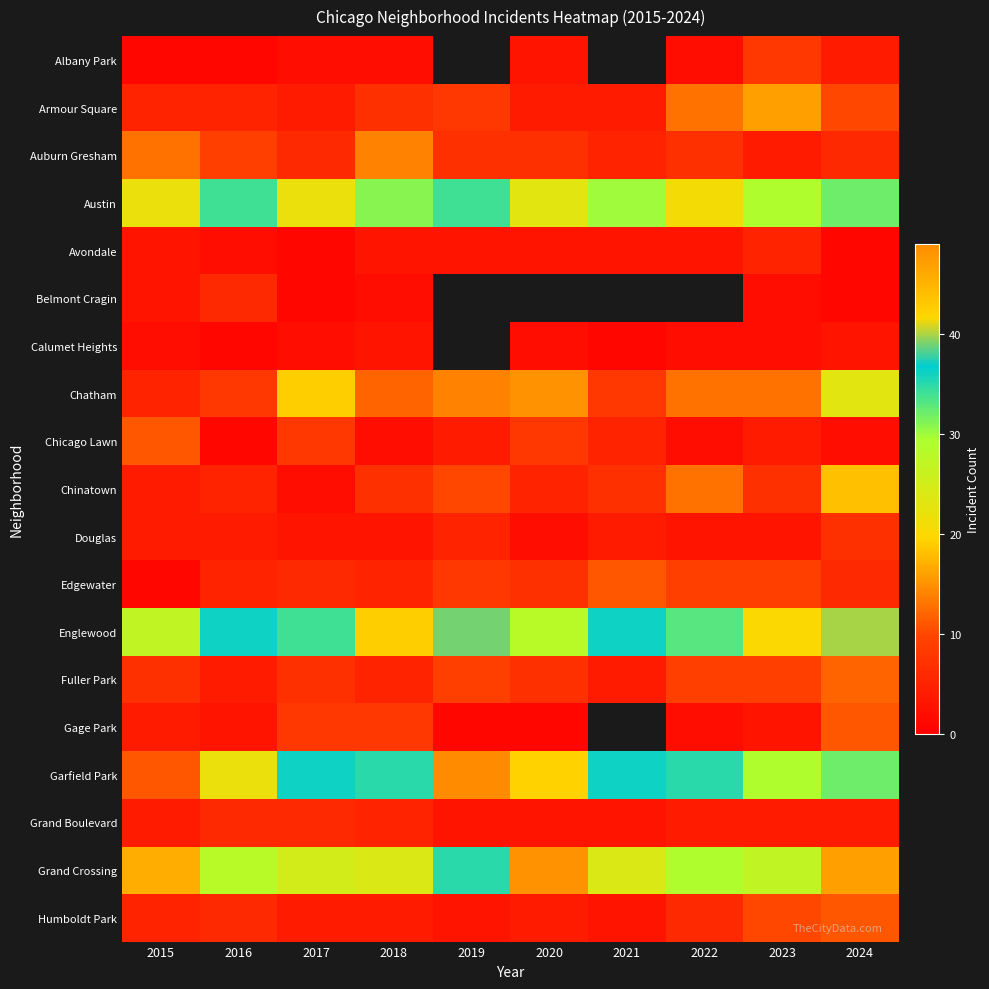

How many data points in Edgewater are less than 7?

5